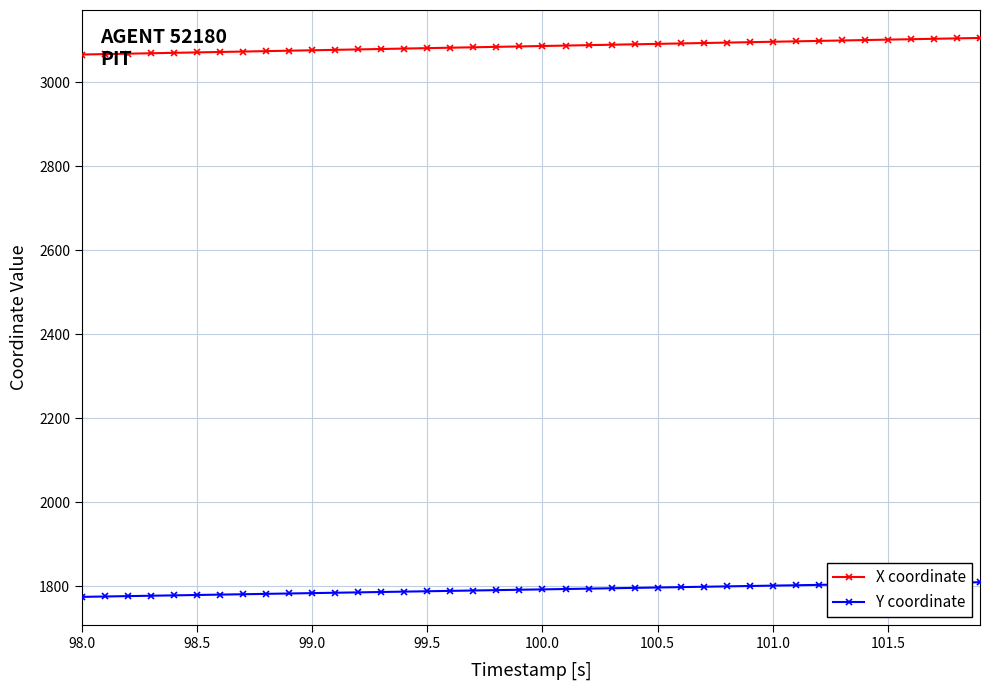

What is the minimum value shown in the chart?

1774.5